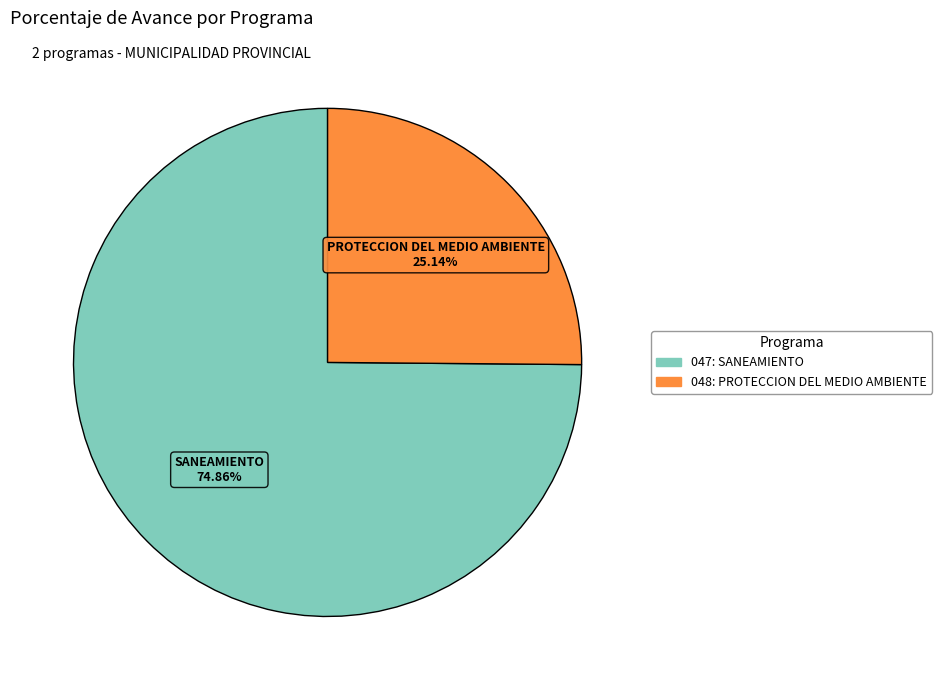

Which category has the biggest portion of the pie?

047: SANEAMIENTO